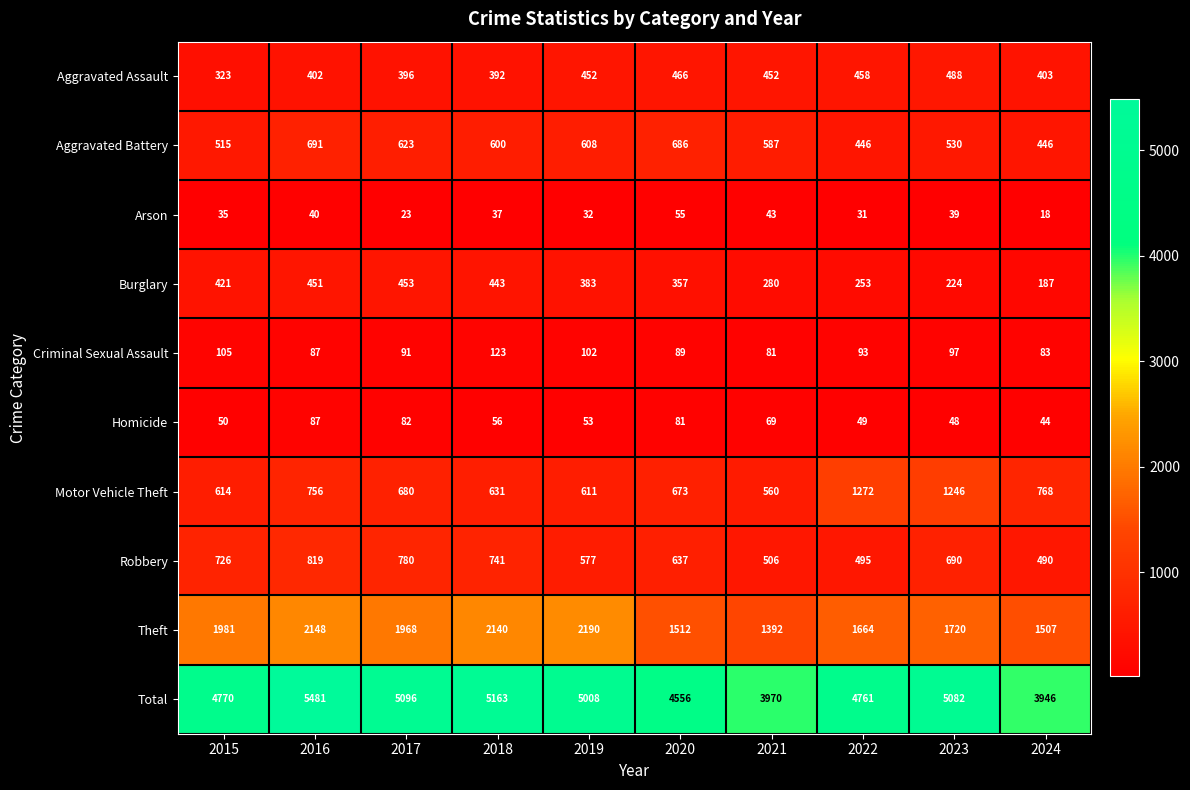

Where does the Robbery series first go above 690?

2015